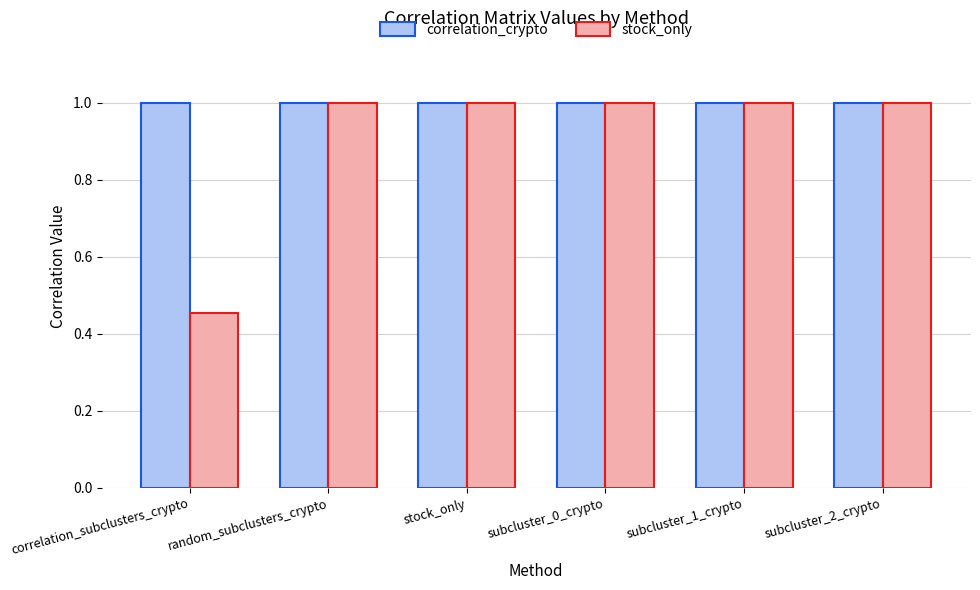

What is the highest value of the correlation_crypto series?

1.0